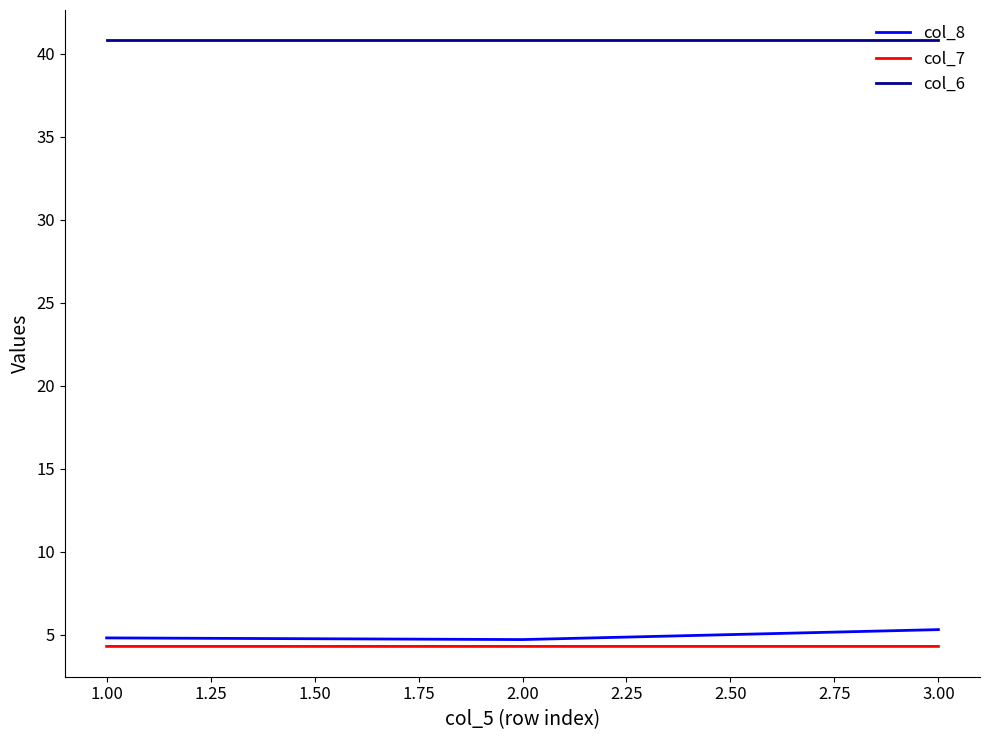

What is the smallest value displayed?

4.3